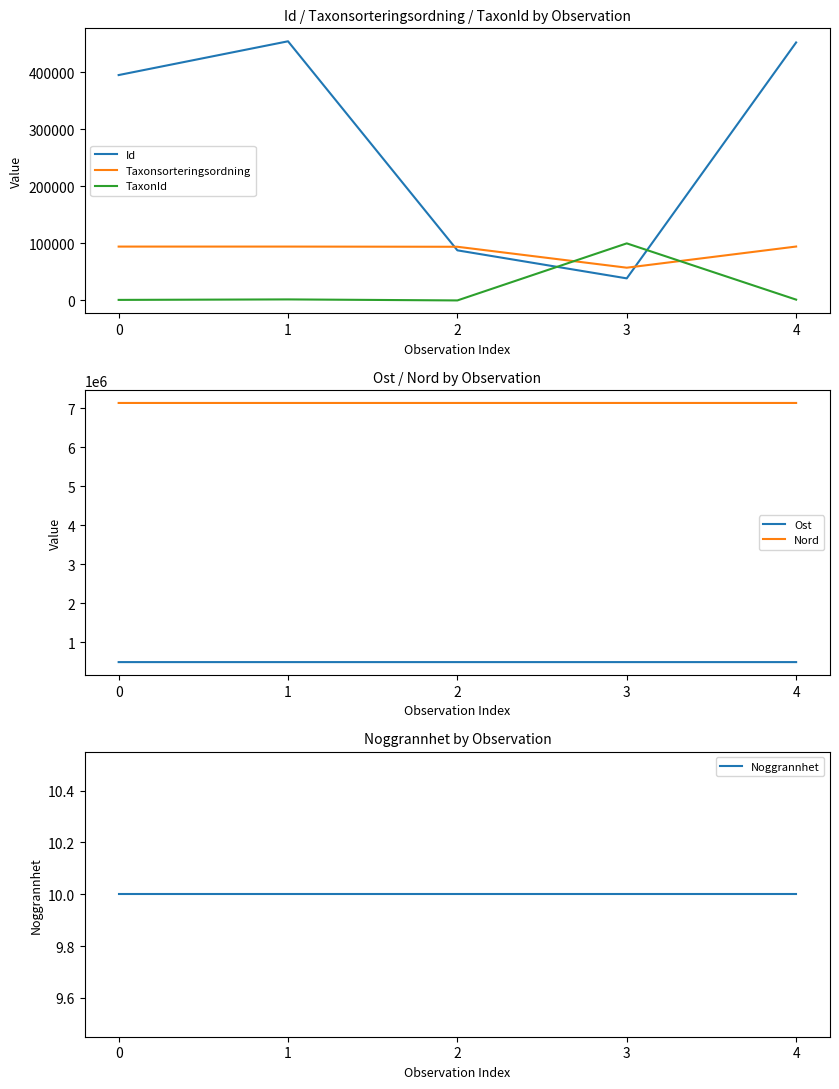

True or false: Id and Noggrannhet intersect in this chart.

False